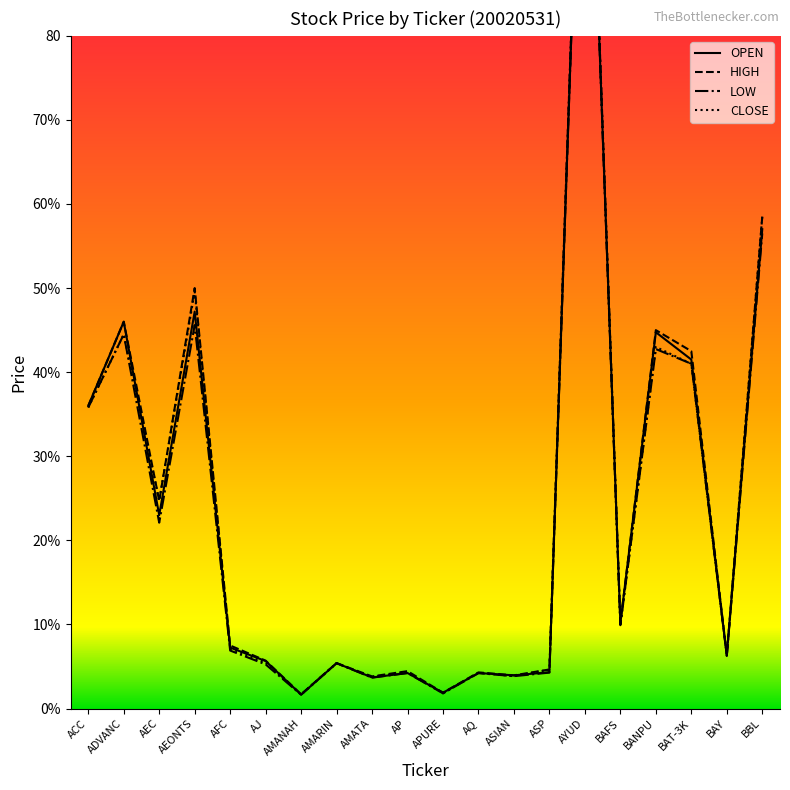

The HIGH series shows 7.5 at AFC. True or false?

True